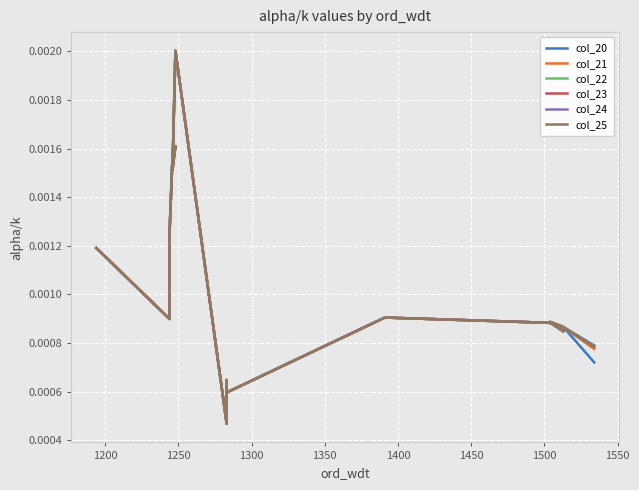

True or false: col_25 has more than 0 interior local peaks.

True